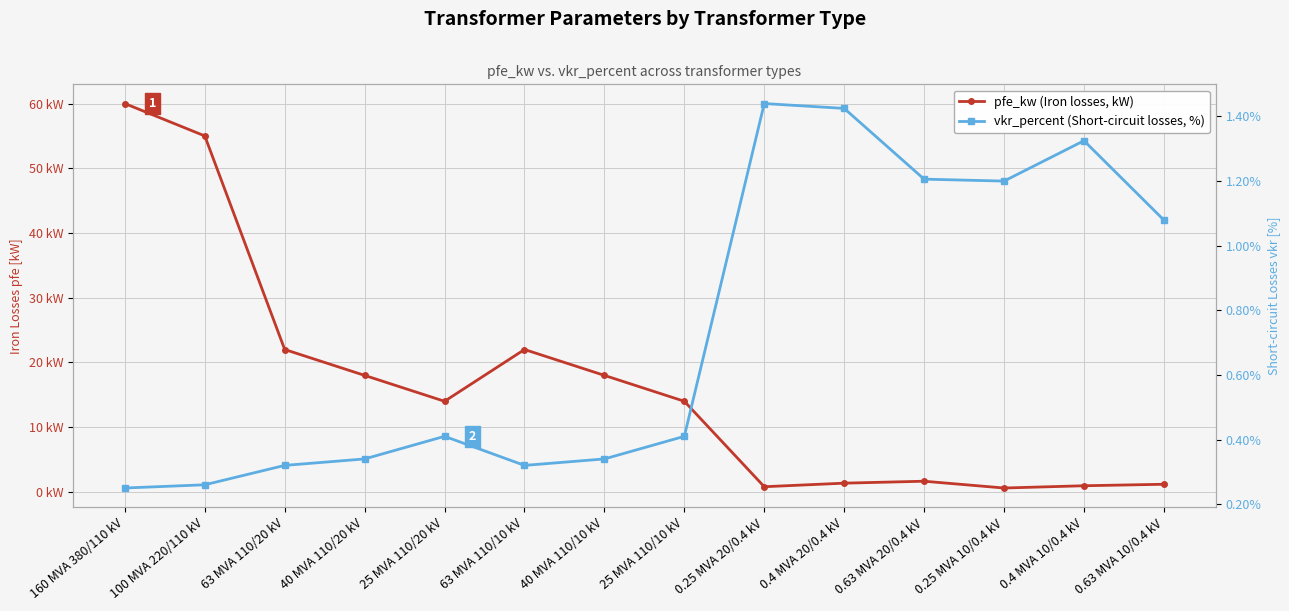

The value of pfe_kw (Iron losses, kW) at 40 MVA 110/10 kV is 11.1. True or false?

False